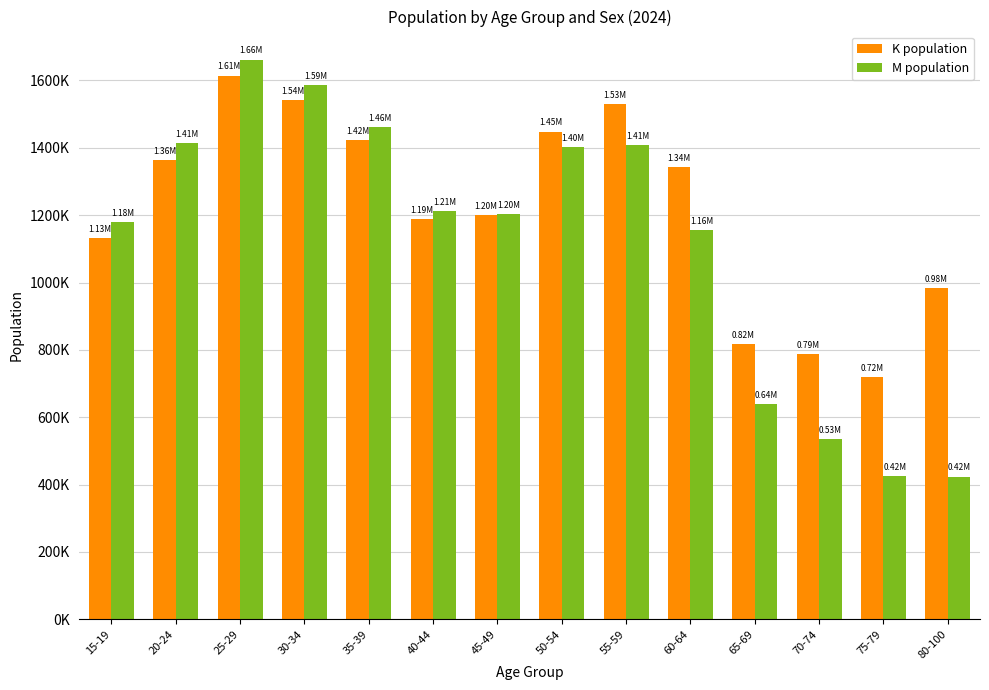

What are all the series names shown in the legend?

K population, M population